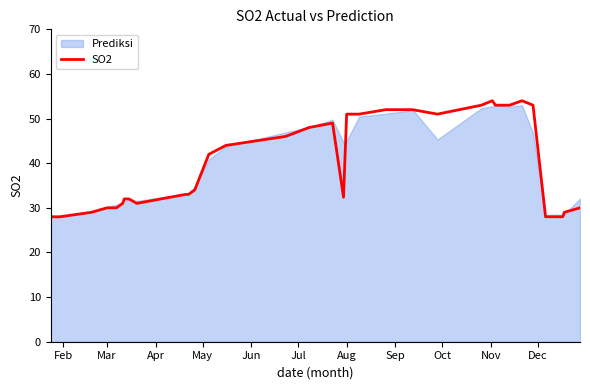

What is the lowest value of the SO2 series?

28.0